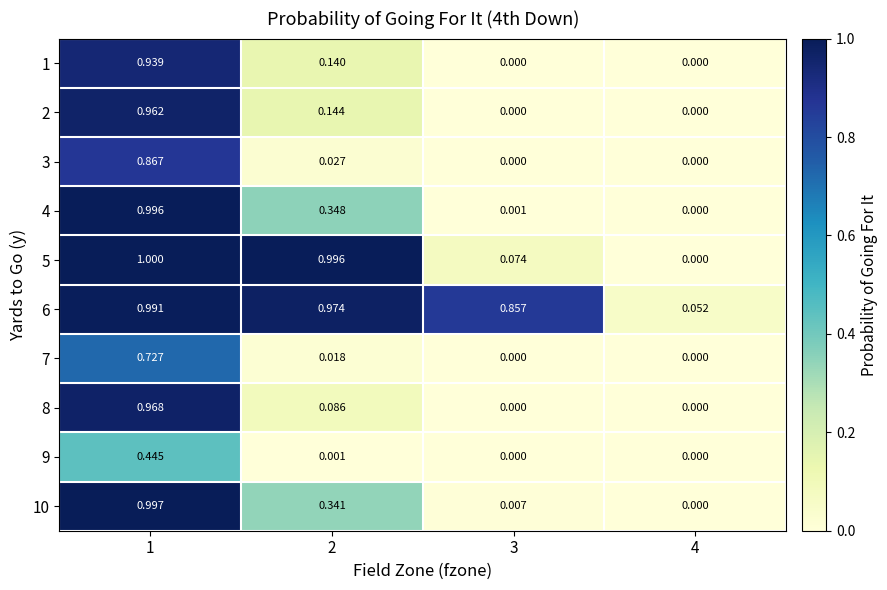

What is the total value across all series at 4?

0.1